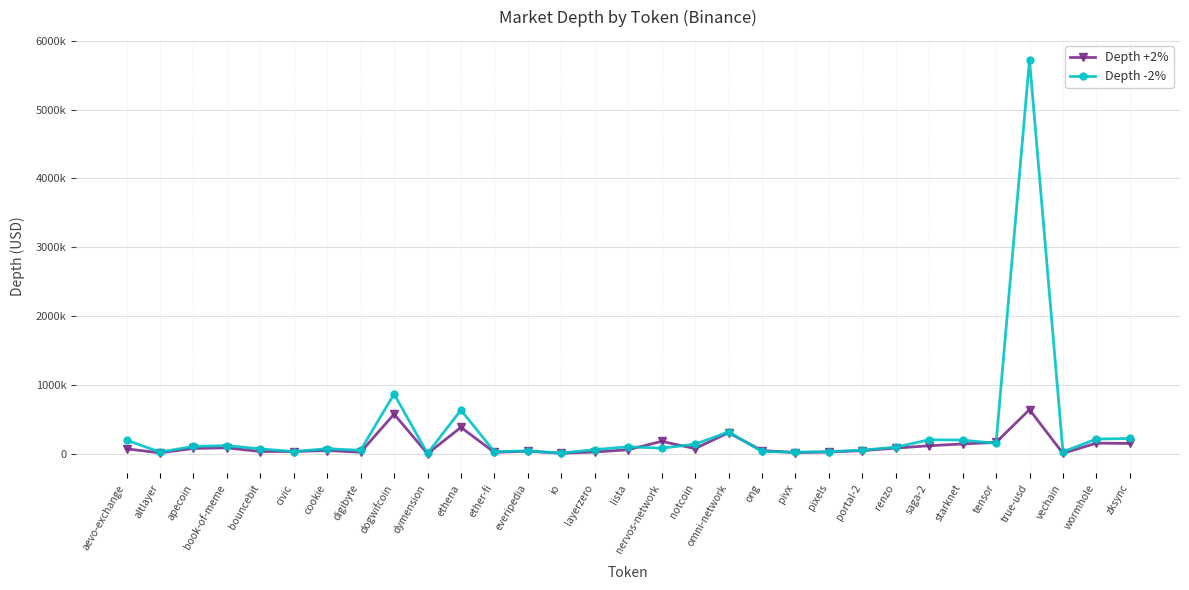

Between true-usd and zksync, which is larger?

true-usd